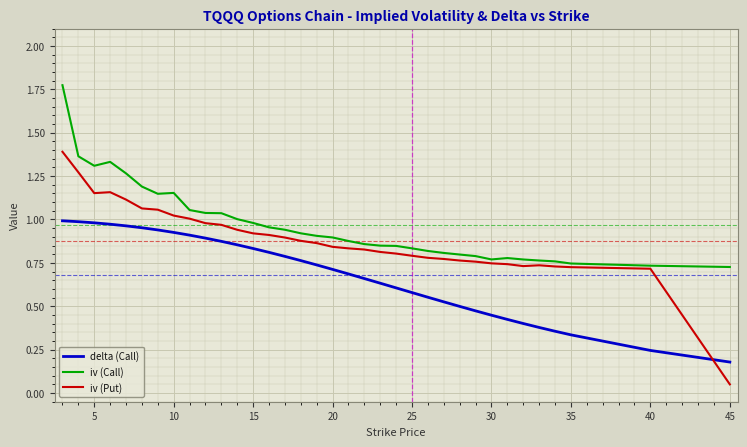

Does the chart have visible grid lines?

Yes